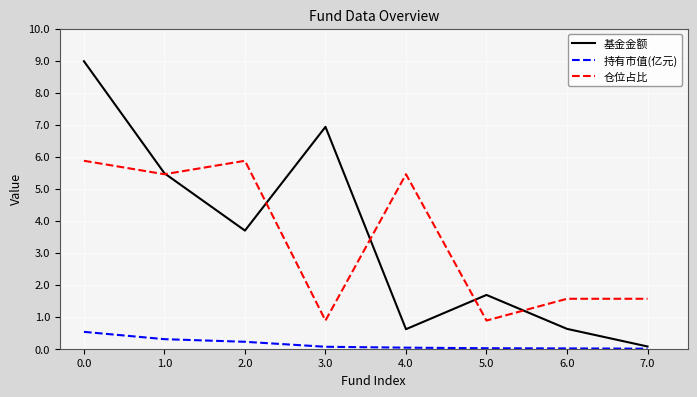

True or false: 仓位占比 has a value of 5.5 at 1.0.

True